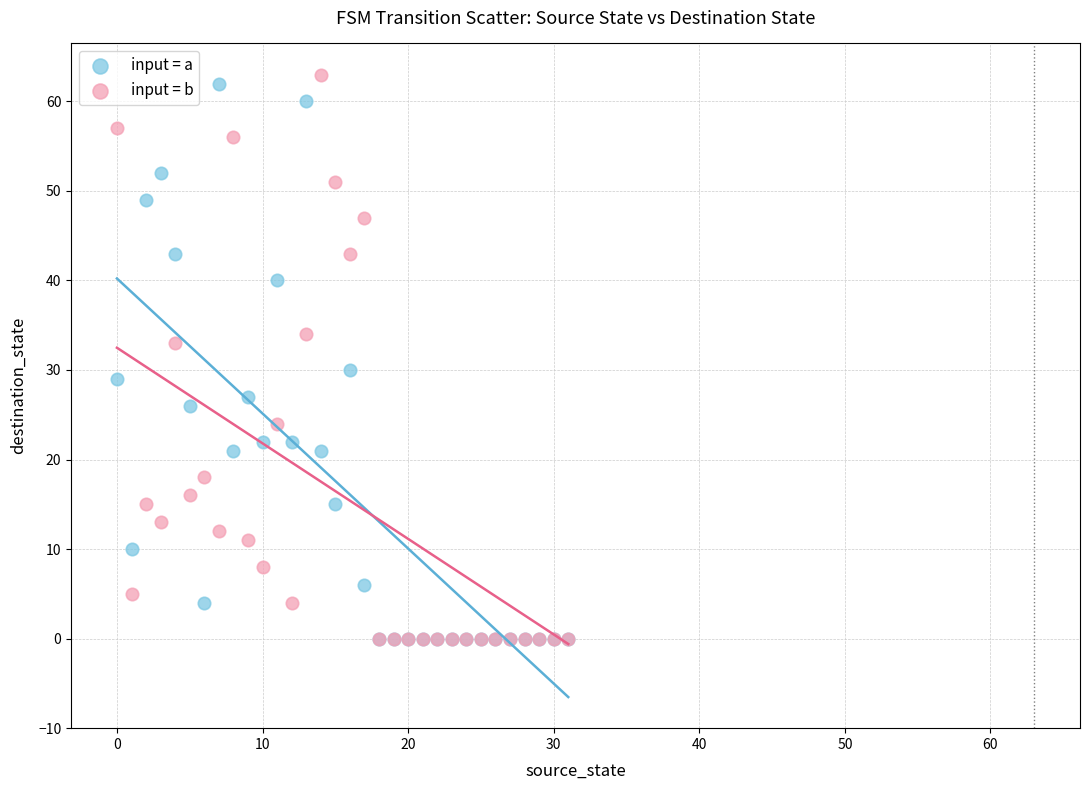

In the input = b series, what Y value is closest to 31?

33